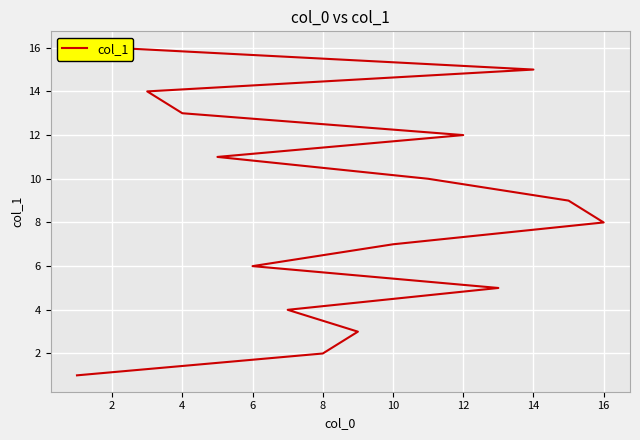

What is the sum of all values?

136